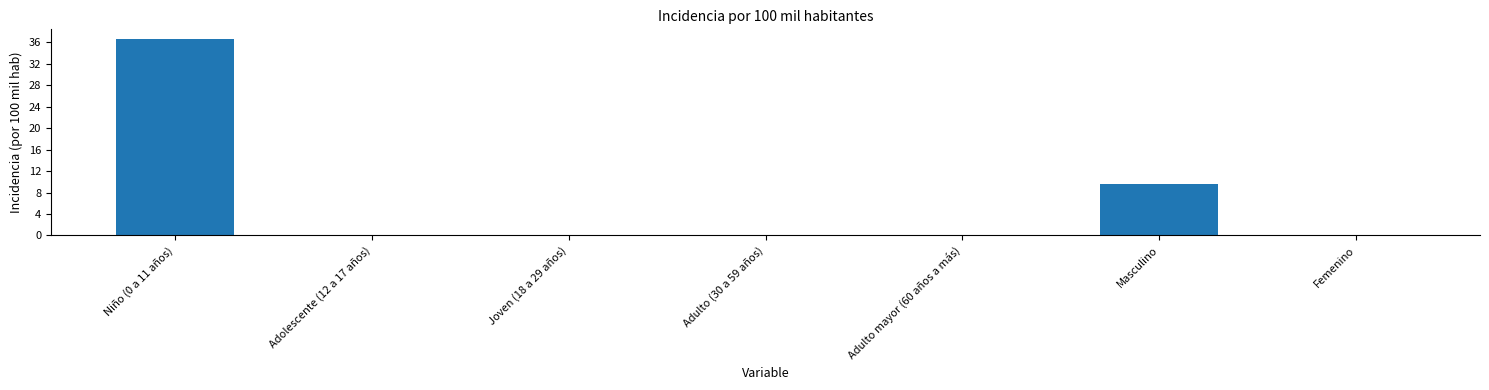

Is it true that the value at Masculino is 9.5?

True